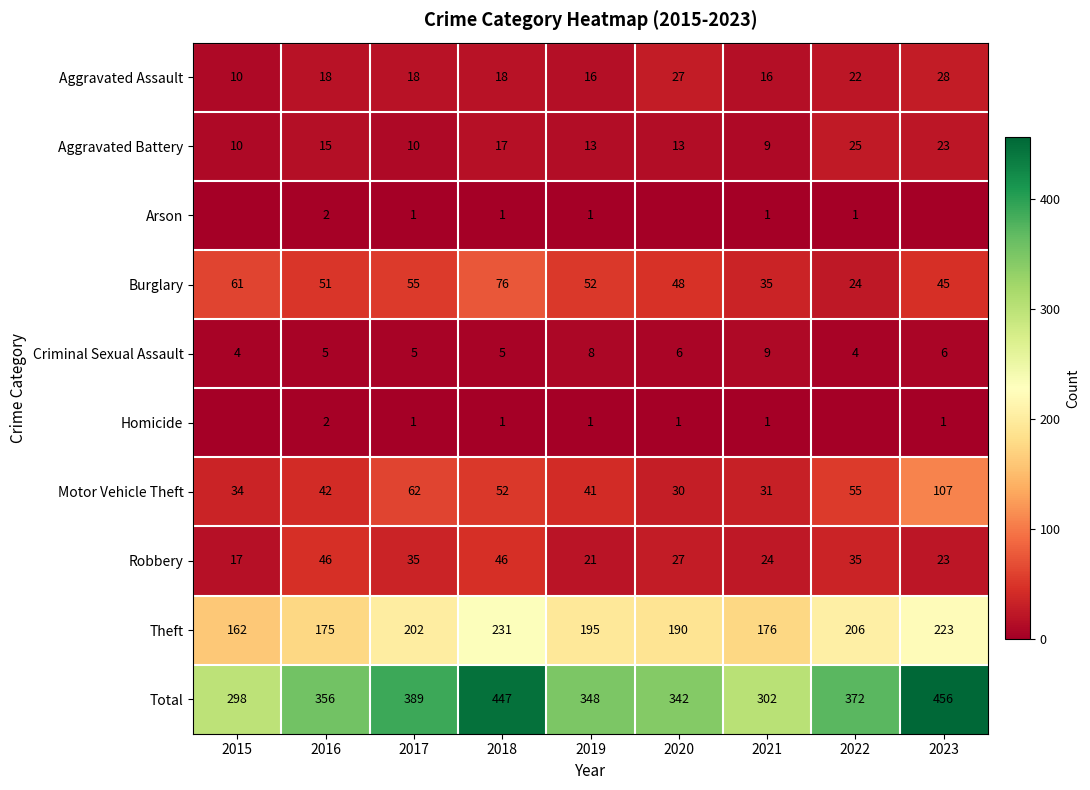

Is the value of Aggravated Assault at 2018 greater than the value of Motor Vehicle Theft at 2019?

No